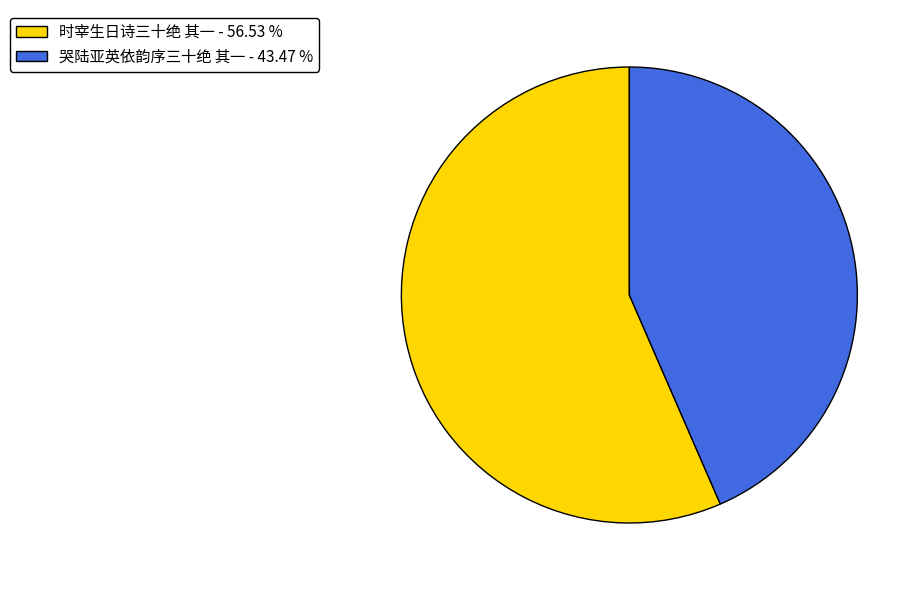

Combined, do 时宰生日诗三十绝 其一 and 哭陆亚英依韵序三十绝 其一 account for over 50%?

Yes